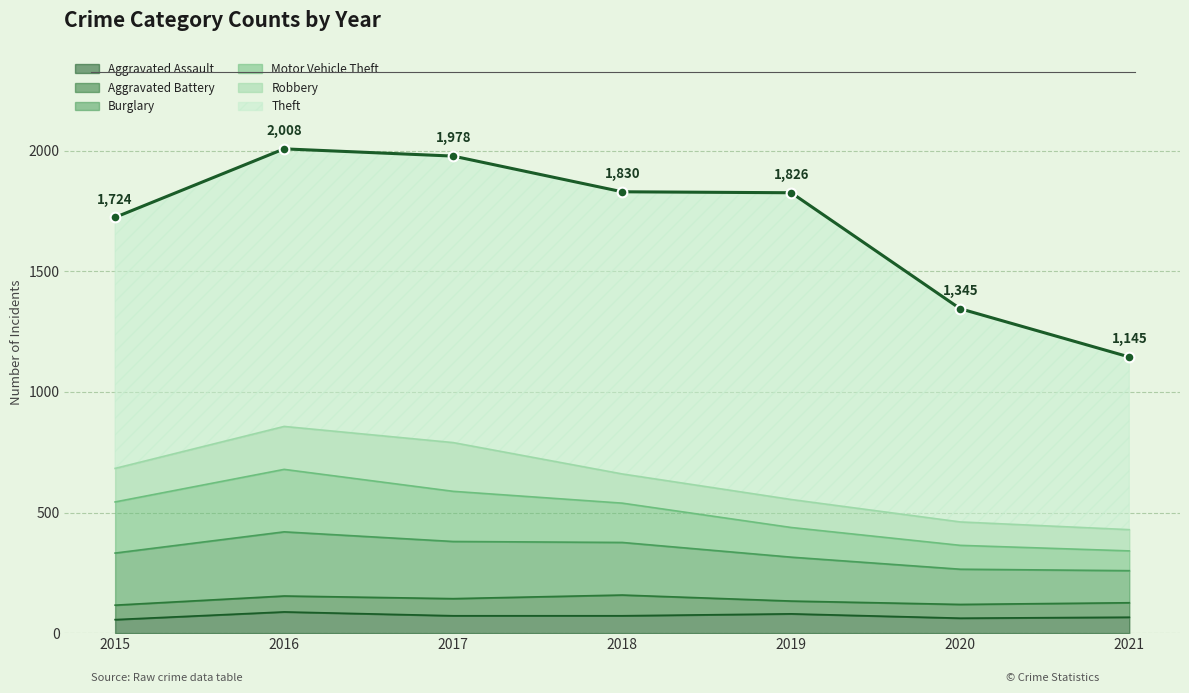

How many data points are less than 1826?

3